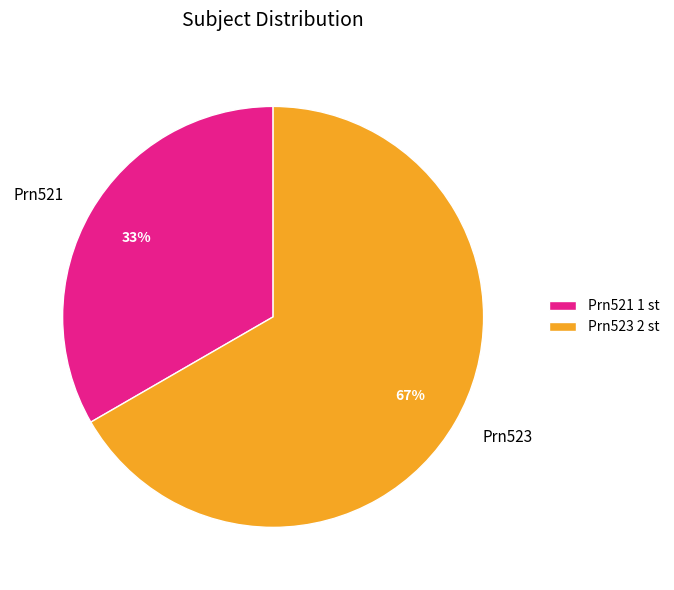

What is the majority slice?

Prn523